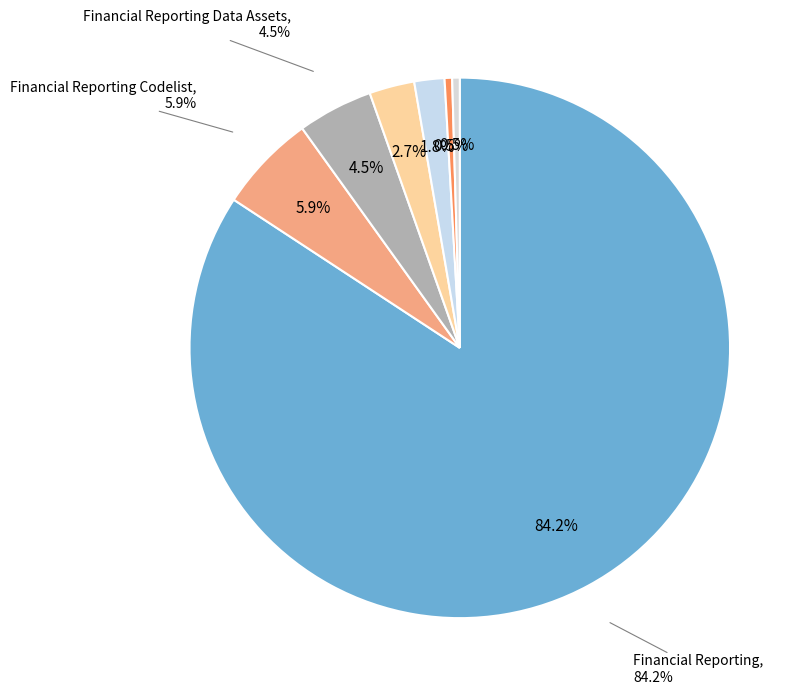

What is the largest slice in the pie chart?

Financial Reporting